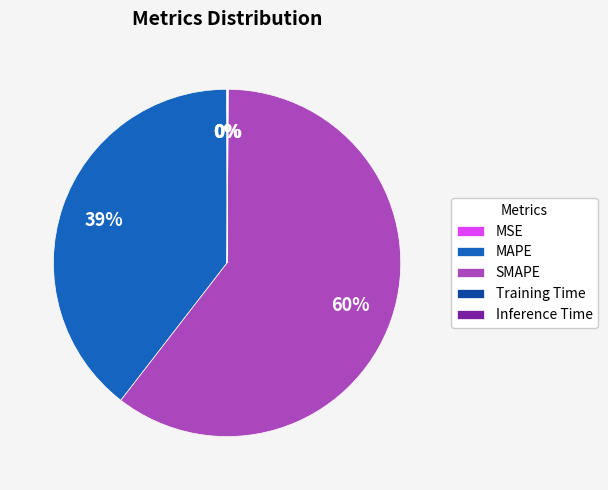

True or false: SMAPE accounts for 68% of the total.

False